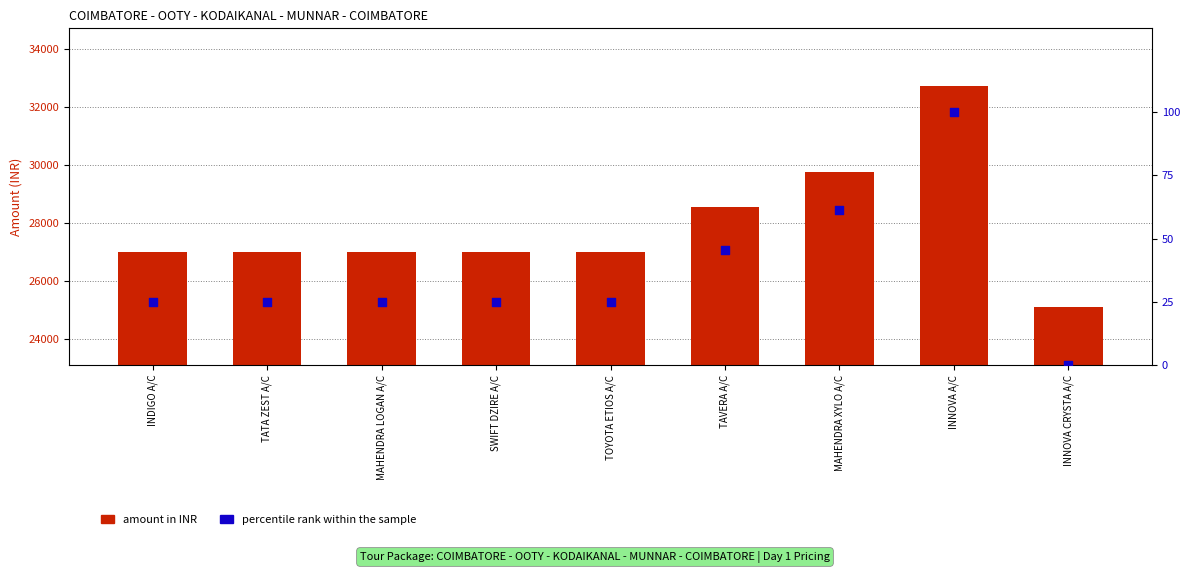

At which category is the sum across all series the highest?

INNOVA A/C